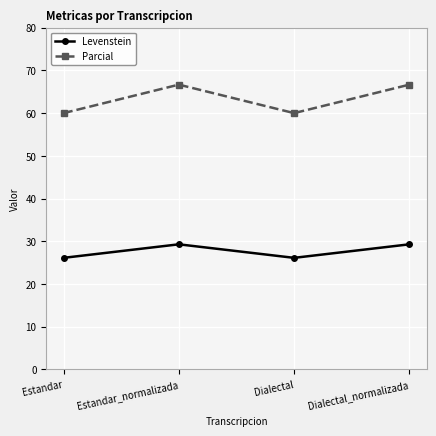

True or false: Parcial has more than 0 points higher than both neighbors.

True